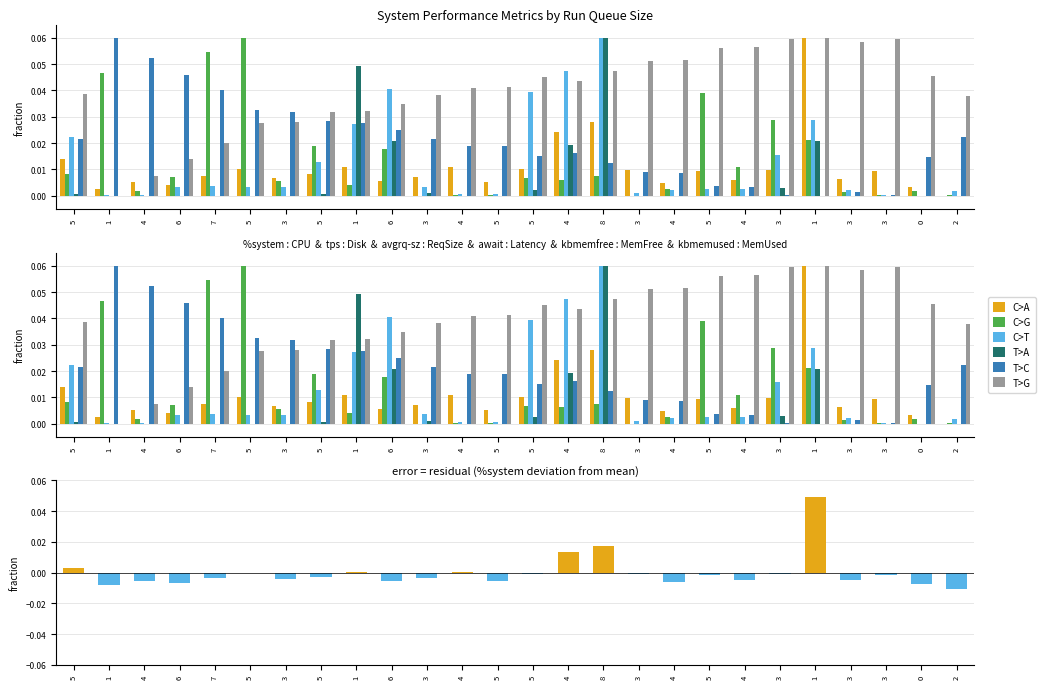

At which category is the sum across all series the highest?

8